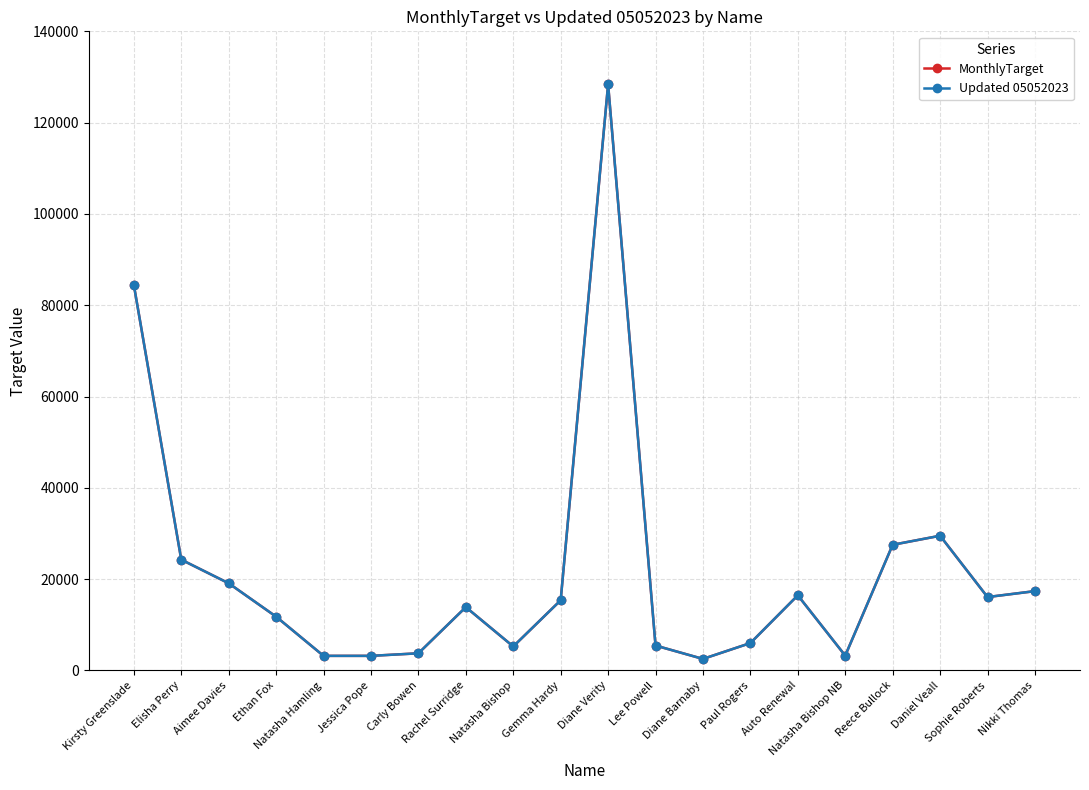

True or false: MonthlyTarget and Updated 05052023 intersect in this chart.

False